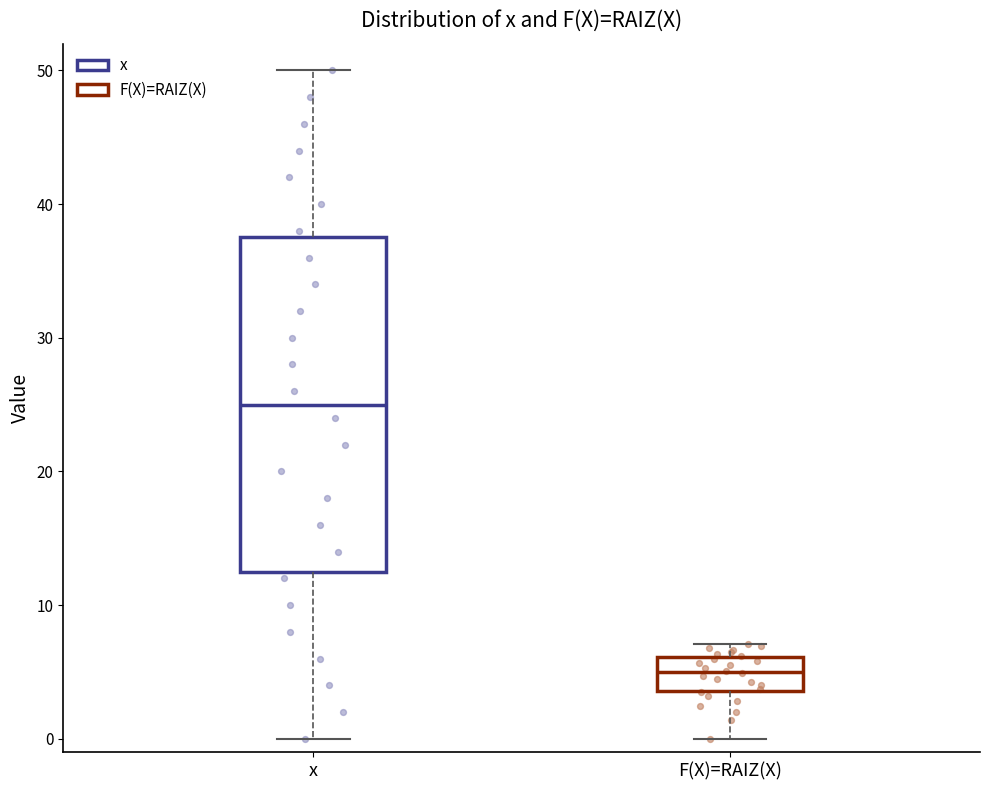

Where is the upper edge of the box for x on the y-axis? The values are not printed on the chart, so give them approximately, as read against the axis.

38